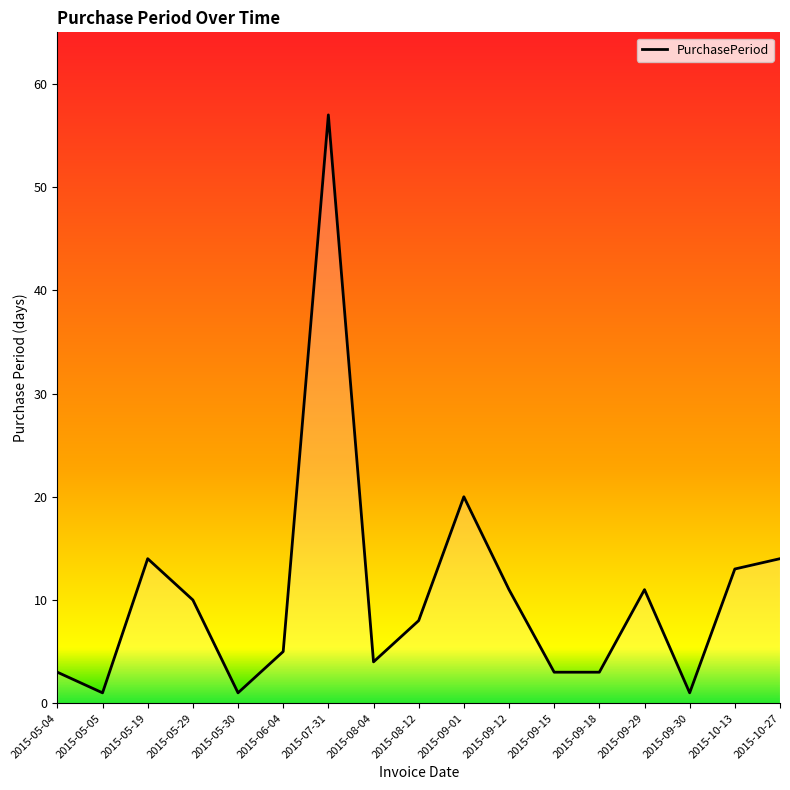

What is the greatest value displayed?

57